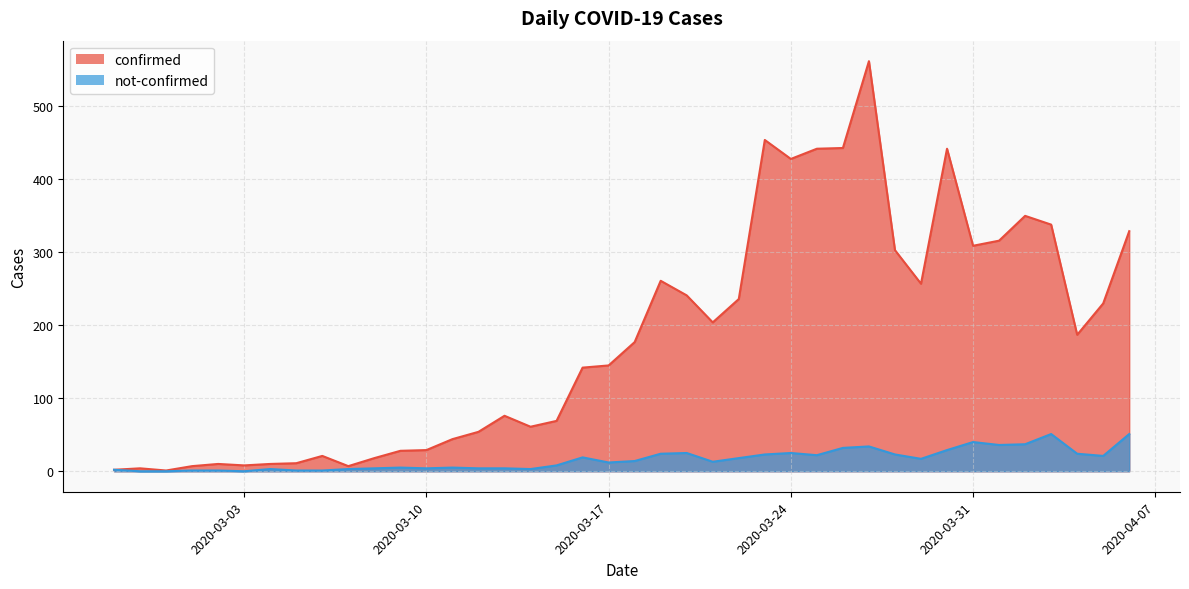

True or false: confirmed has a value of 8 at 2020-03-03.

True